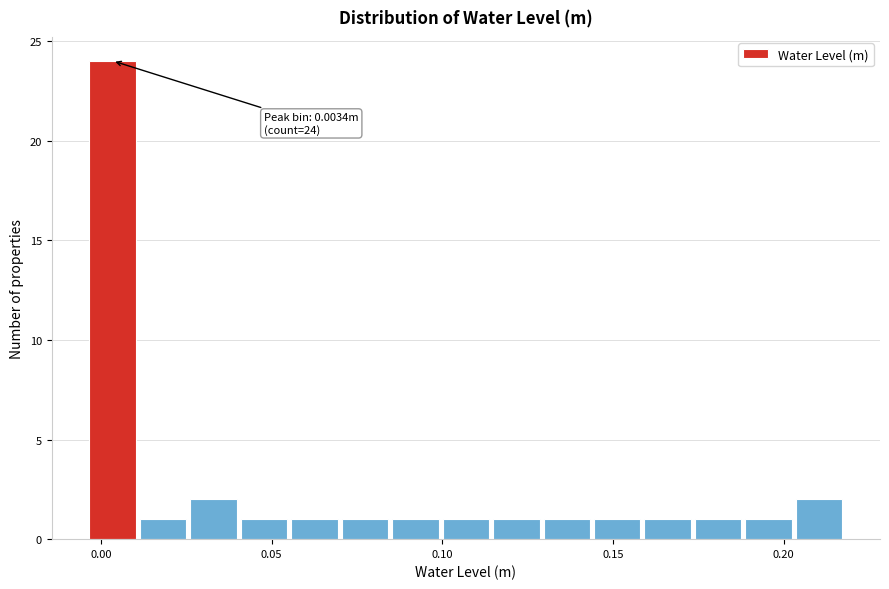

Read against the x-axis, roughly where is the centre of the tallest bar?

0.005